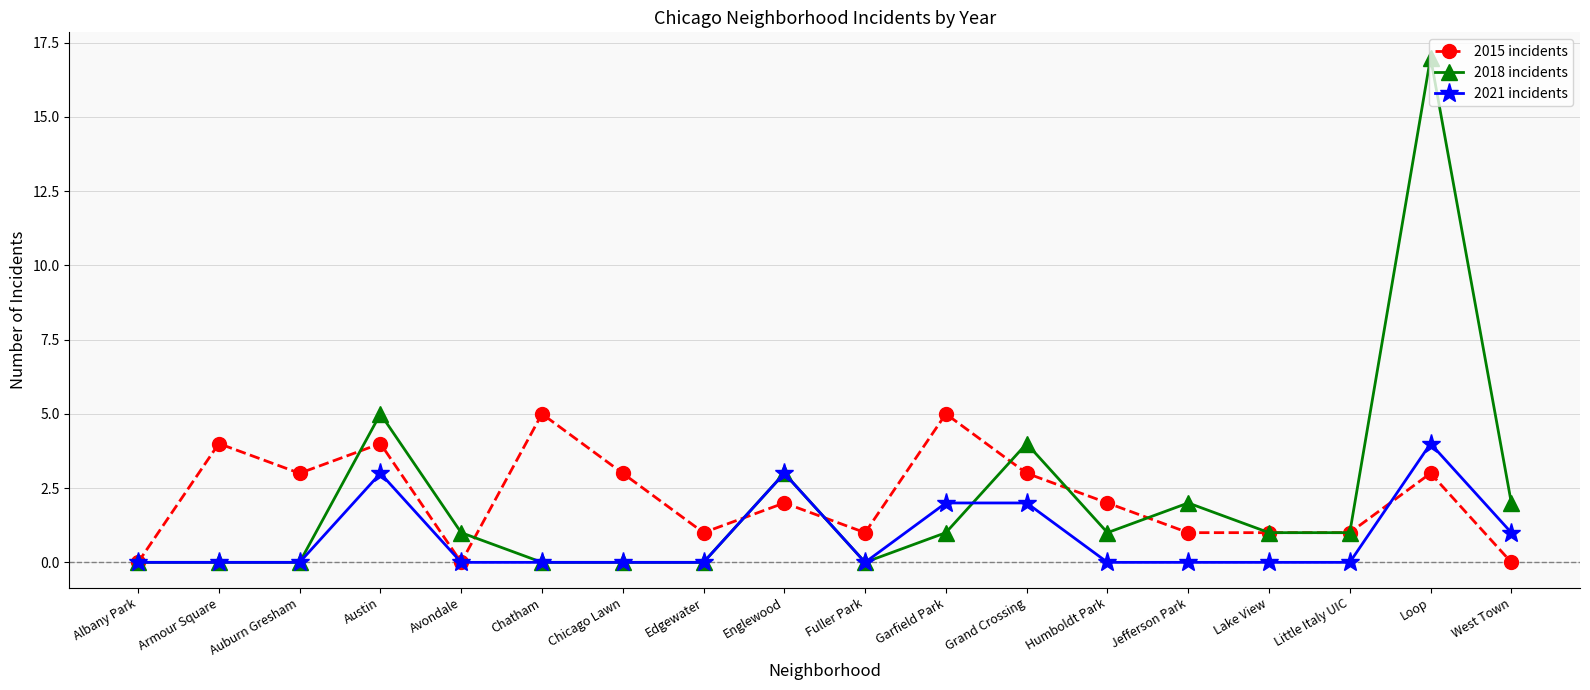

Between Fuller Park and Jefferson Park, which series saw the biggest shift?

2018 incidents